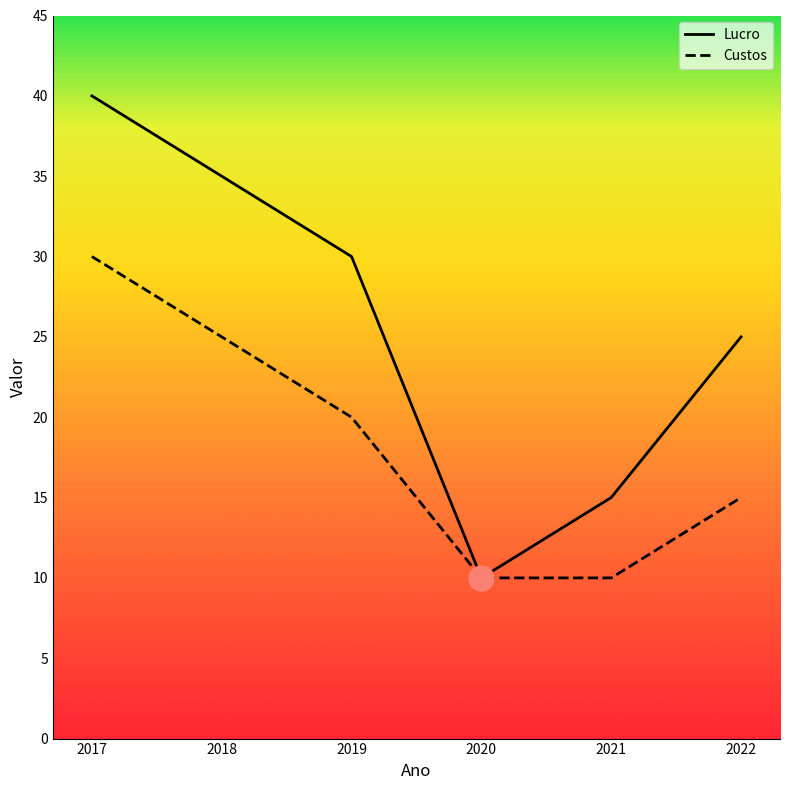

Is it true that Lucro equals 54 at 2018?

False